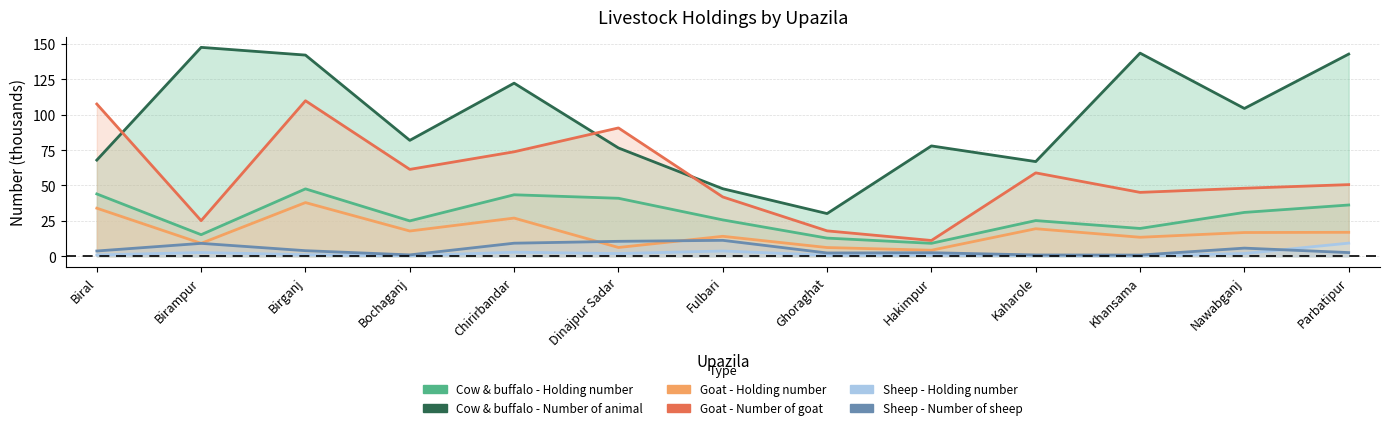

True or false: Goat - Holding number has more than 2 interior local peaks.

True